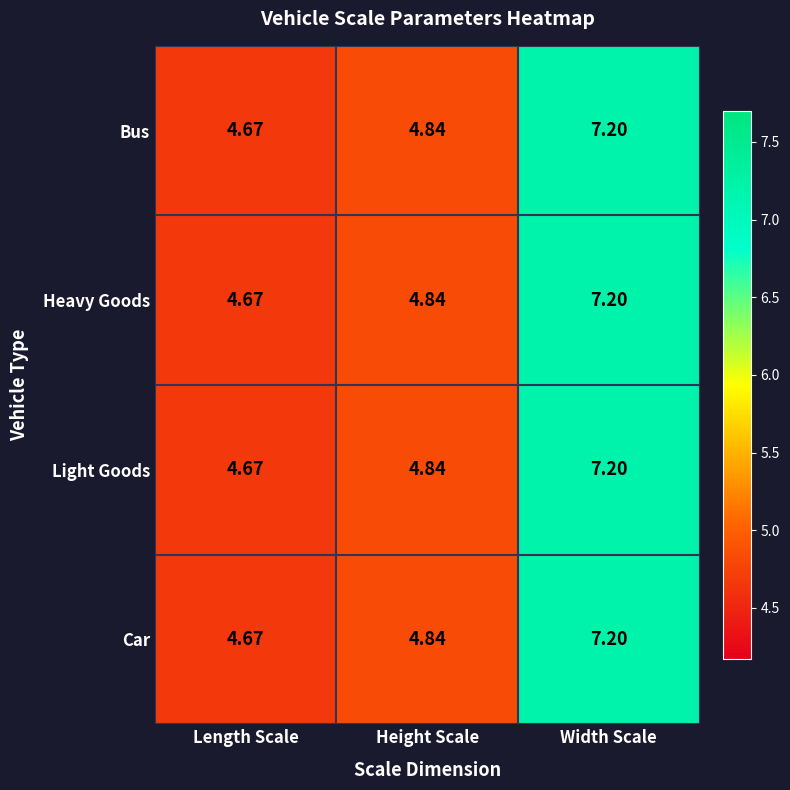

Which label corresponds to the smallest value in the chart?

Length Scale